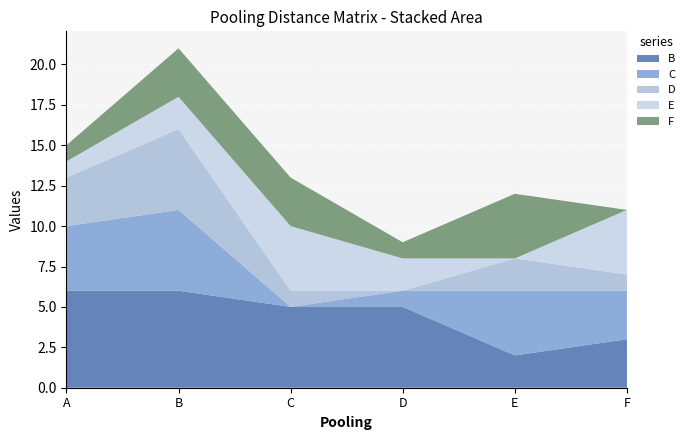

Reading left to right, list all the values displayed in this chart.

B: A=6	B=6	C=5	D=5	E=2	F=3
C: A=4	B=5	C=0	D=1	E=4	F=3
D: A=3	B=5	C=1	D=0	E=2	F=1
E: A=1	B=2	C=4	D=2	E=0	F=4
F: A=1	B=3	C=3	D=1	E=4	F=0